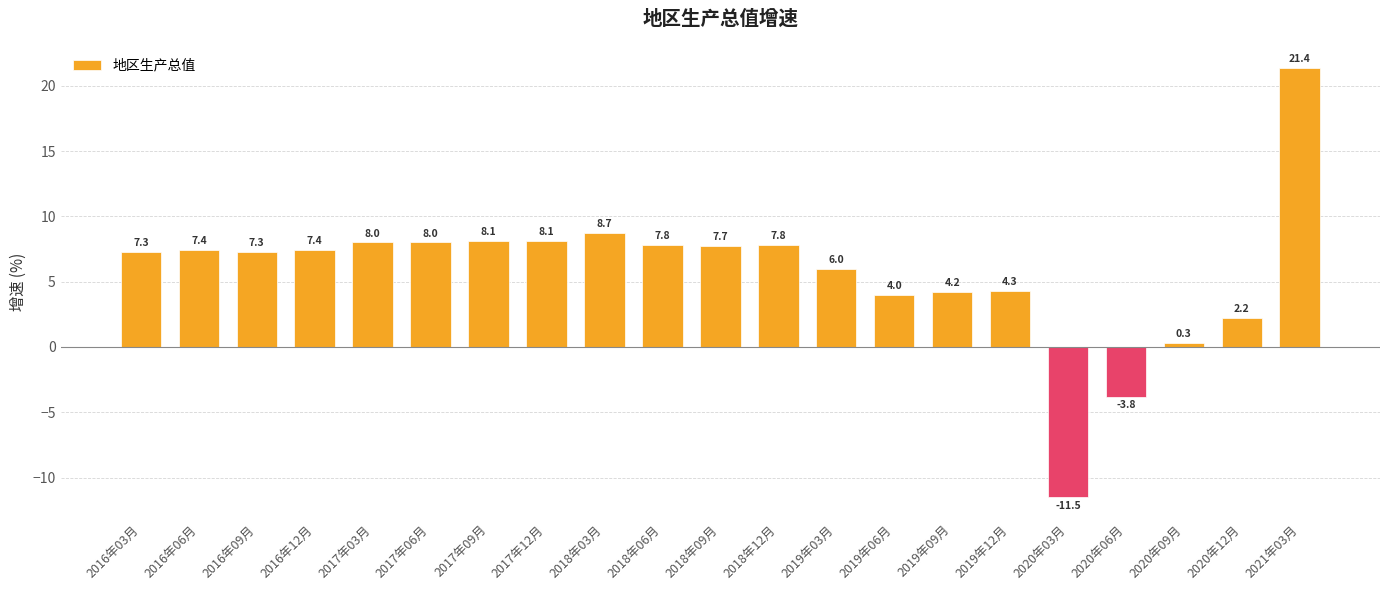

What is the average value?

5.7